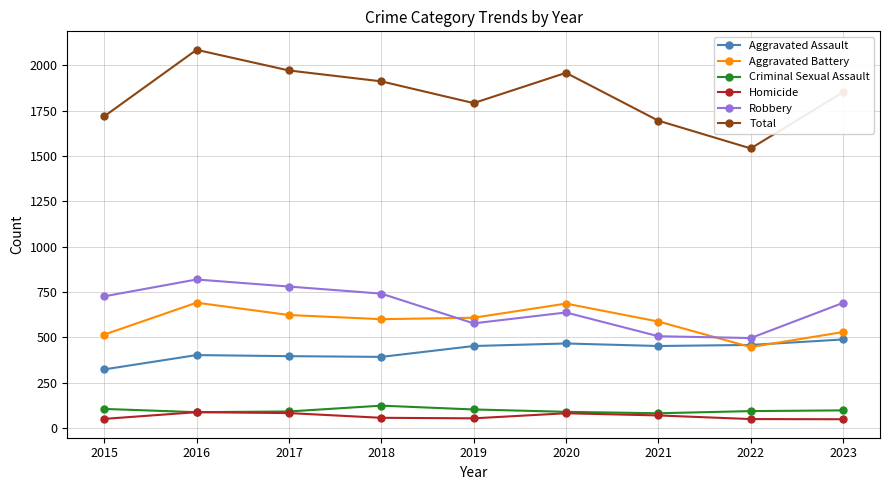

True or false: Homicide and Aggravated Assault intersect in this chart.

False